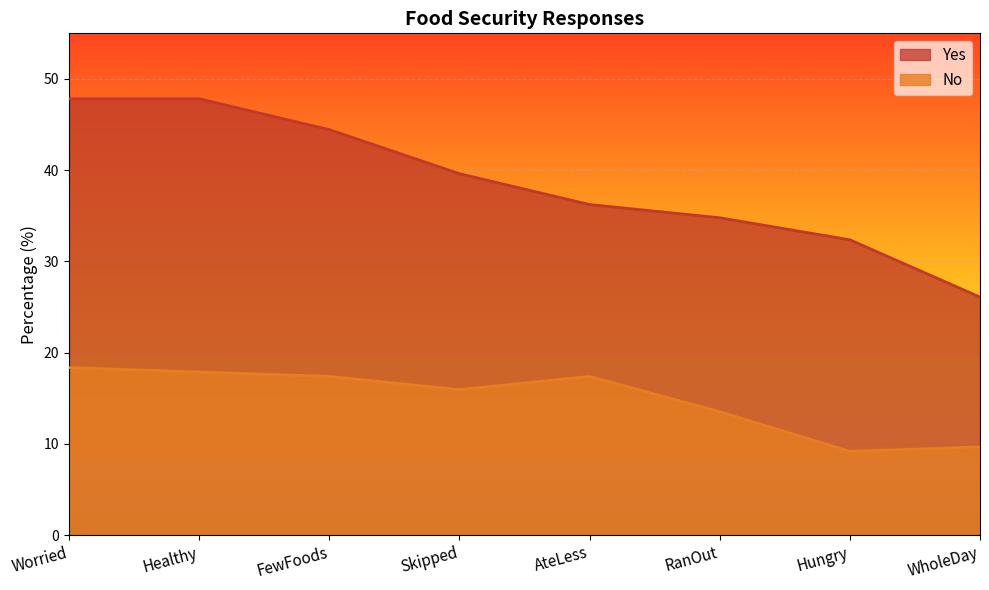

Which series has the largest range (max minus min)?

Yes